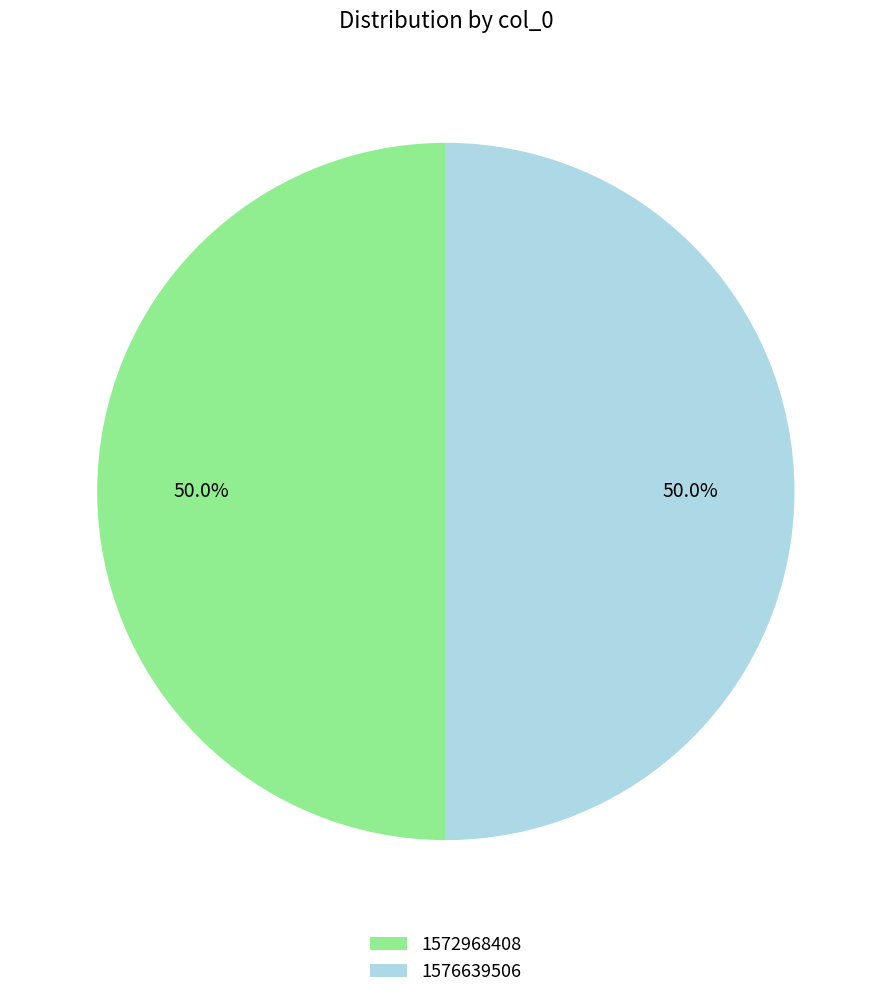

True or false: 1576639506 accounts for 89% of the total.

False